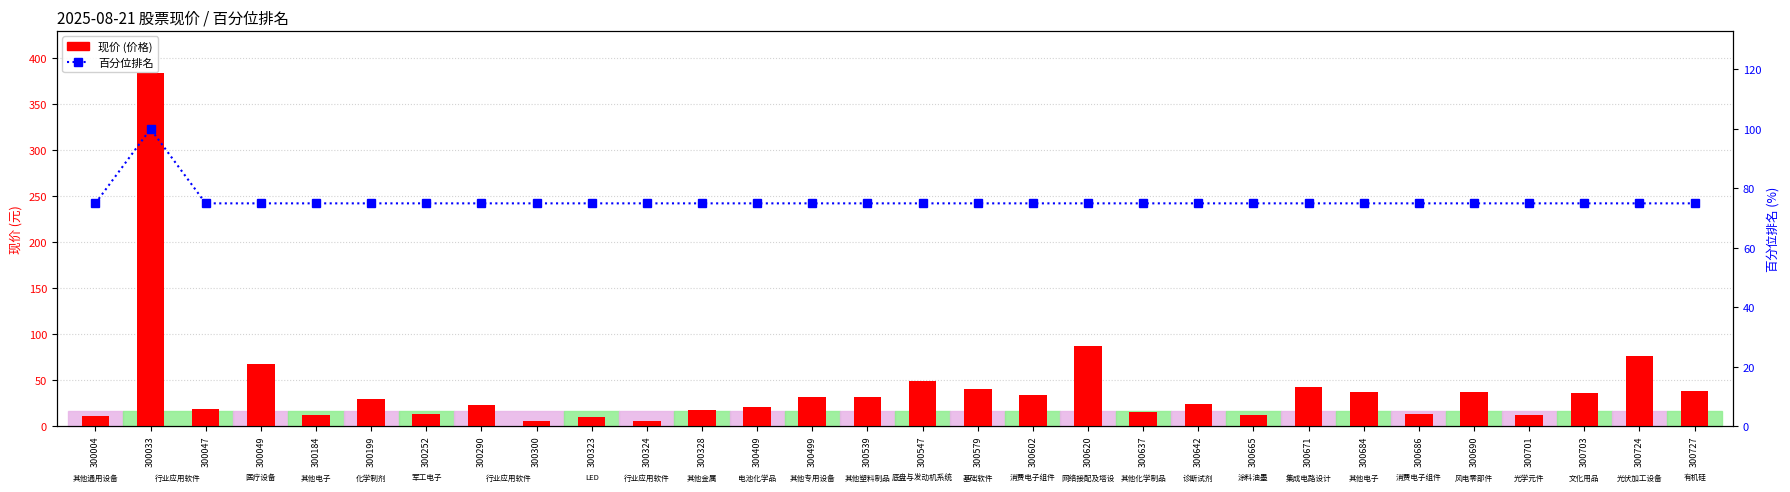

Which category has the highest value across all series?

300033